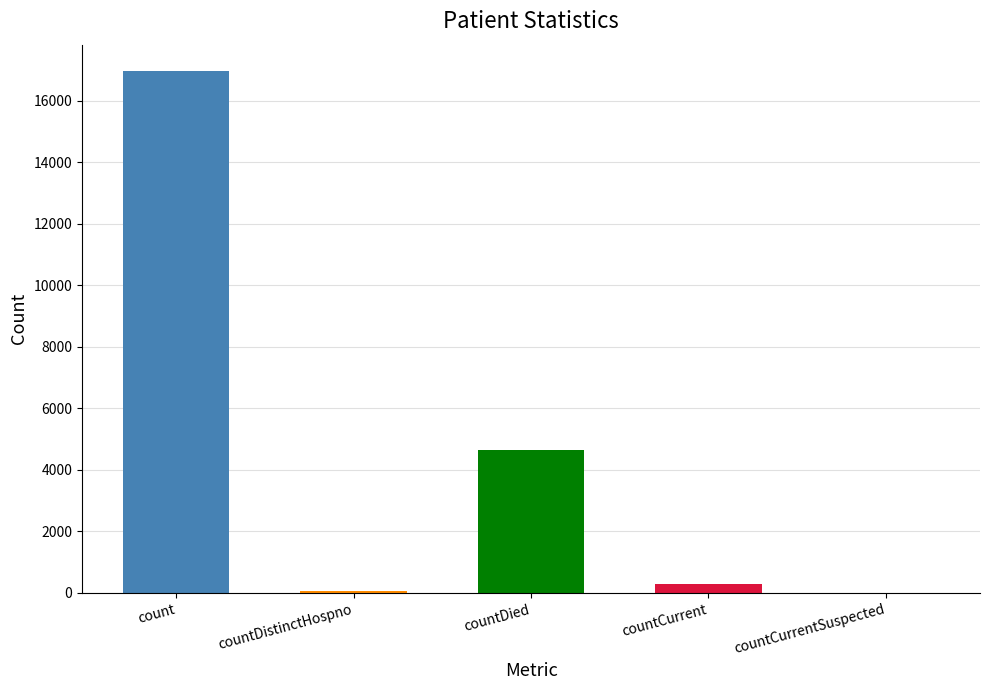

How many positive values are there?

4